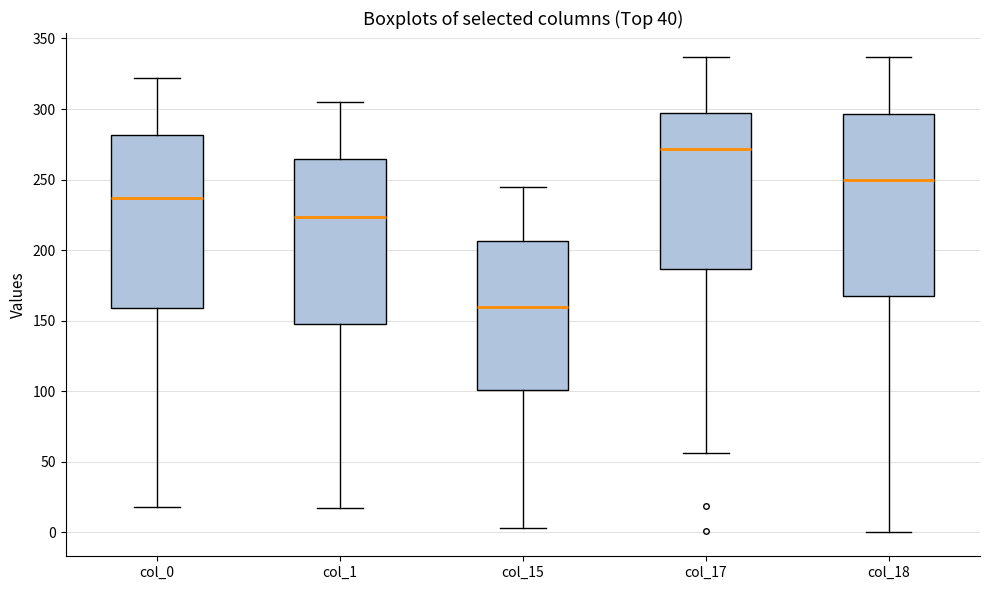

Where is the upper edge of the box for col_18 on the y-axis? The values are not printed on the chart, so give them approximately, as read against the axis.

295